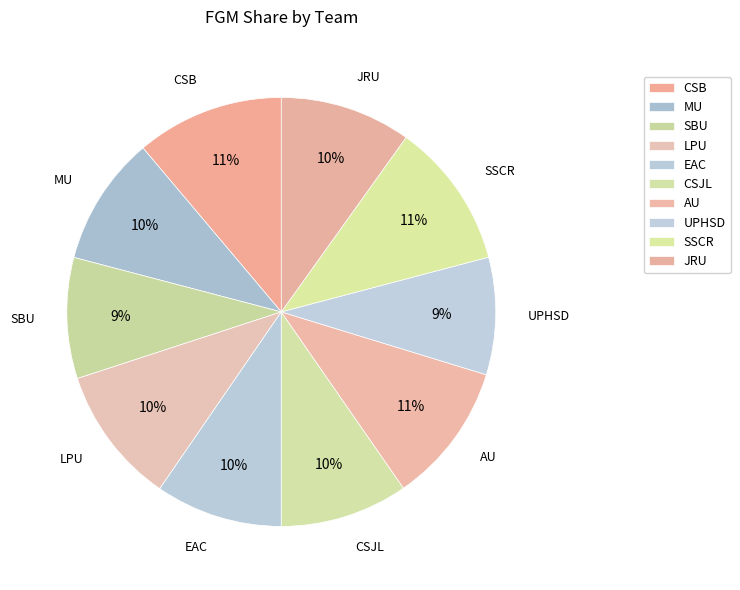

How many slices are in this pie chart?

10